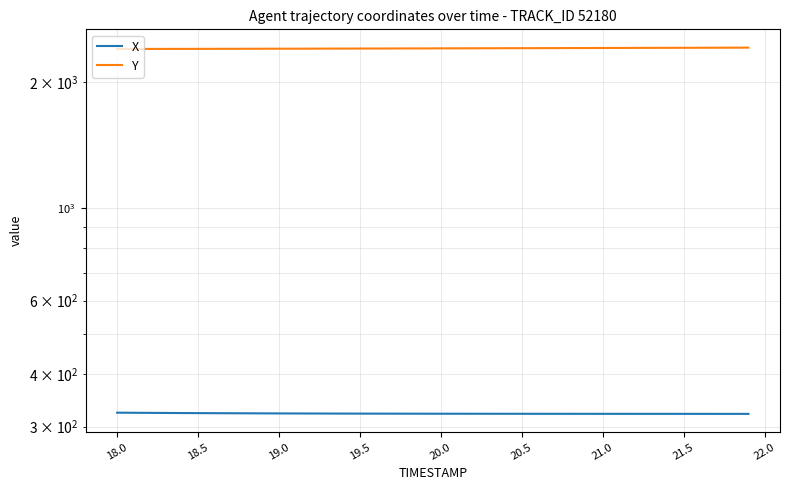

True or false: X and Y cross at least once.

False